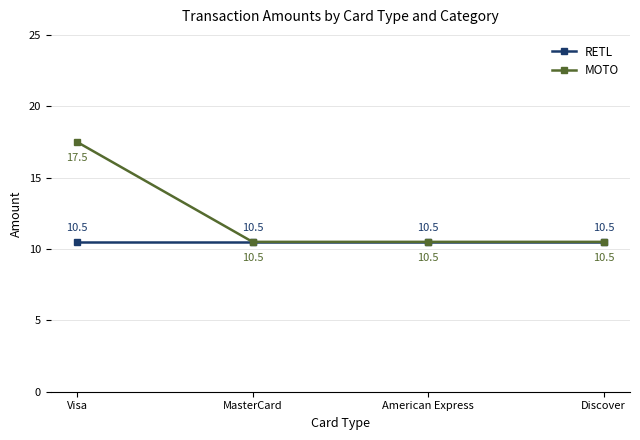

The RETL series shows 10.5 at MasterCard. True or false?

True